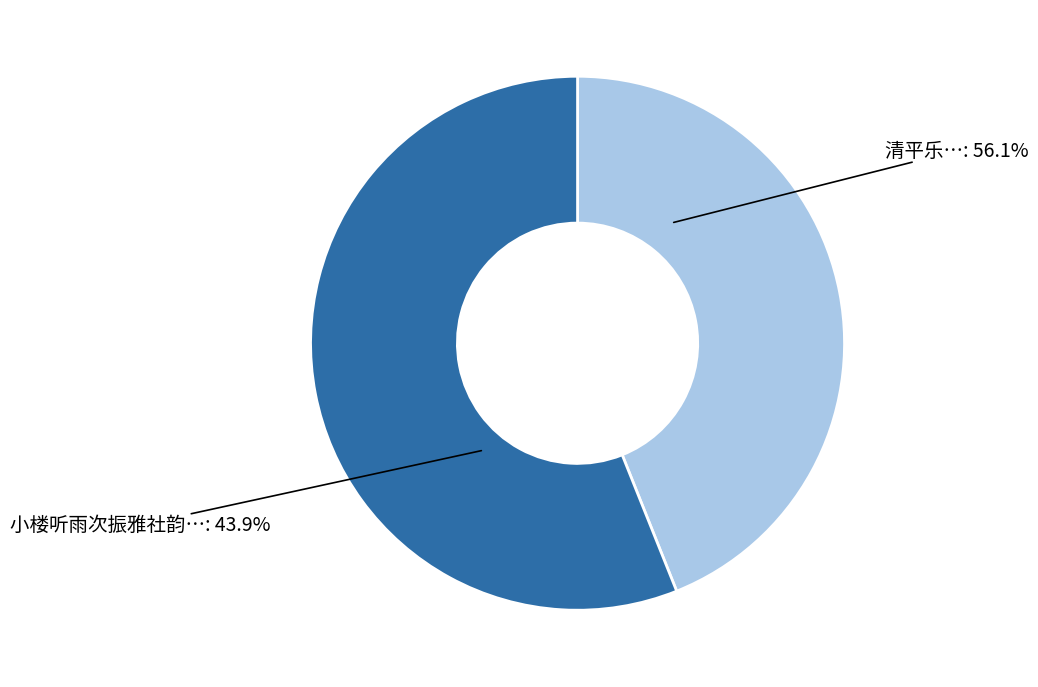

Which category has the smallest portion of the pie?

小楼听雨次振雅社韵